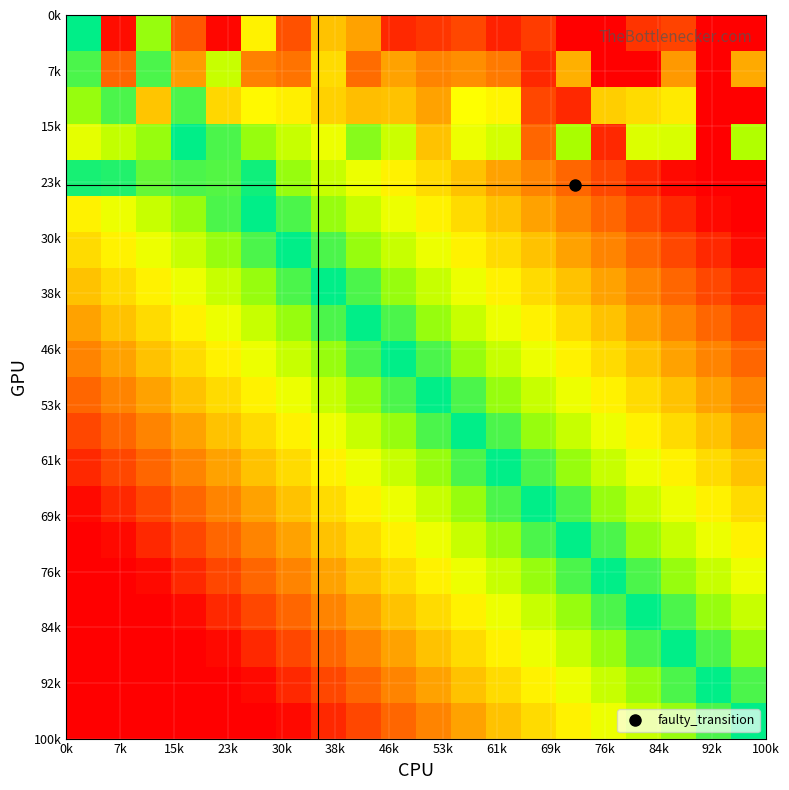

What is the maximum value shown in the chart?

1.0